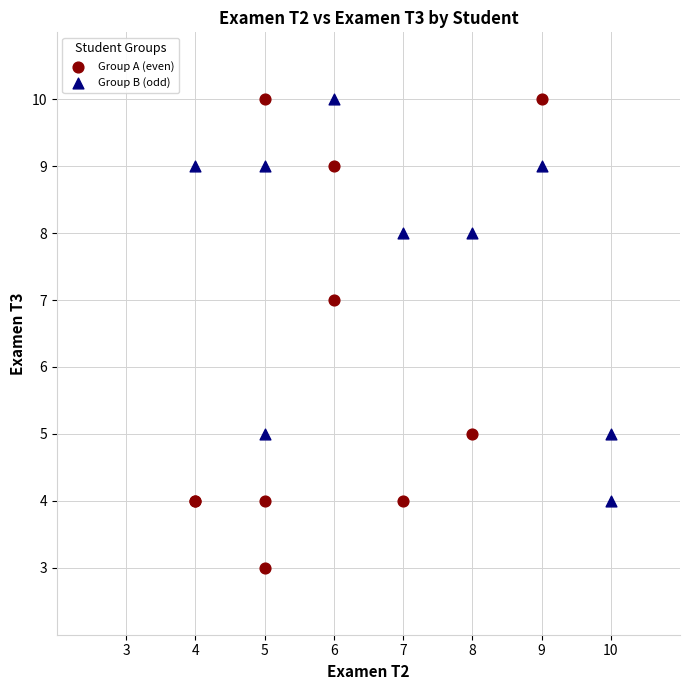

Which series has the largest Y range (max minus min)?

Group A (even)